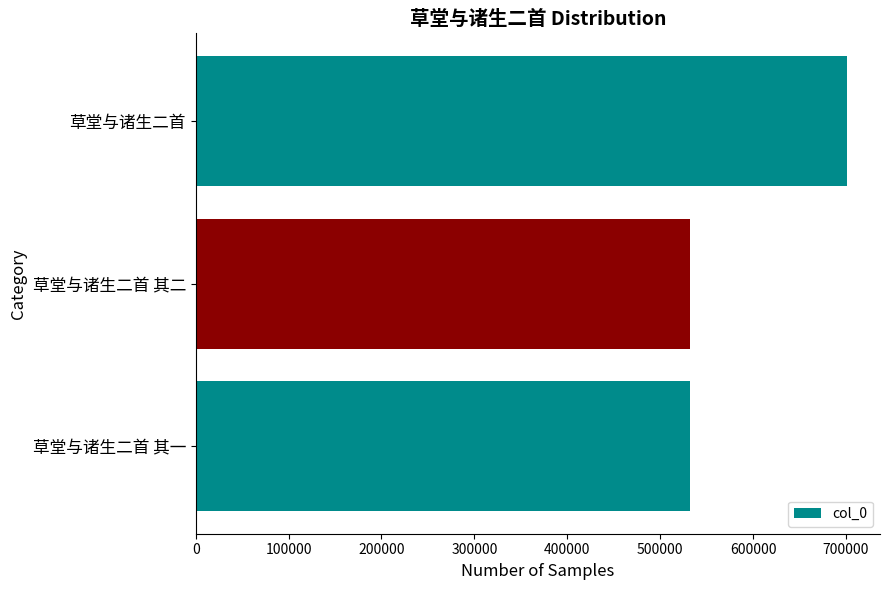

What is the sum of the values at 草堂与诸生二首 and 草堂与诸生二首 其一?

1233386